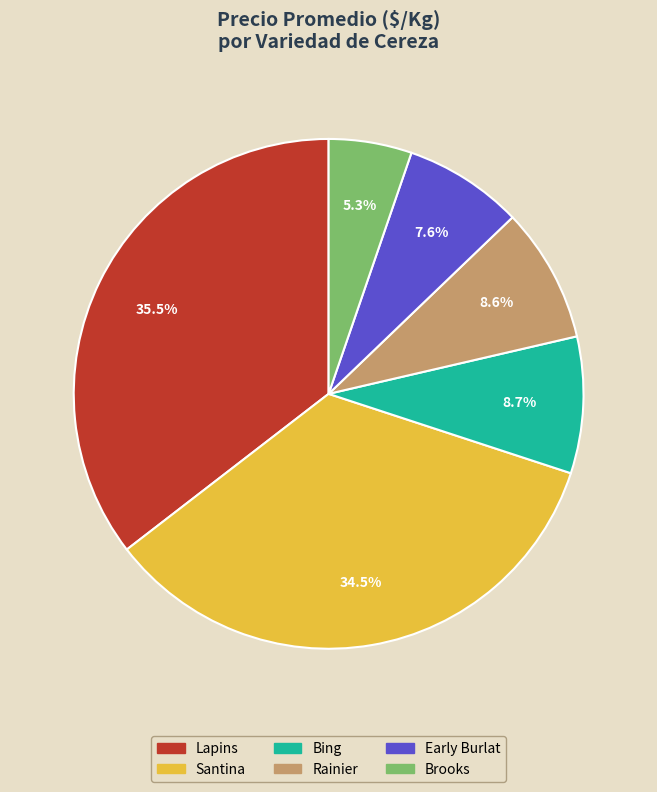

How many slices are in this pie chart?

6